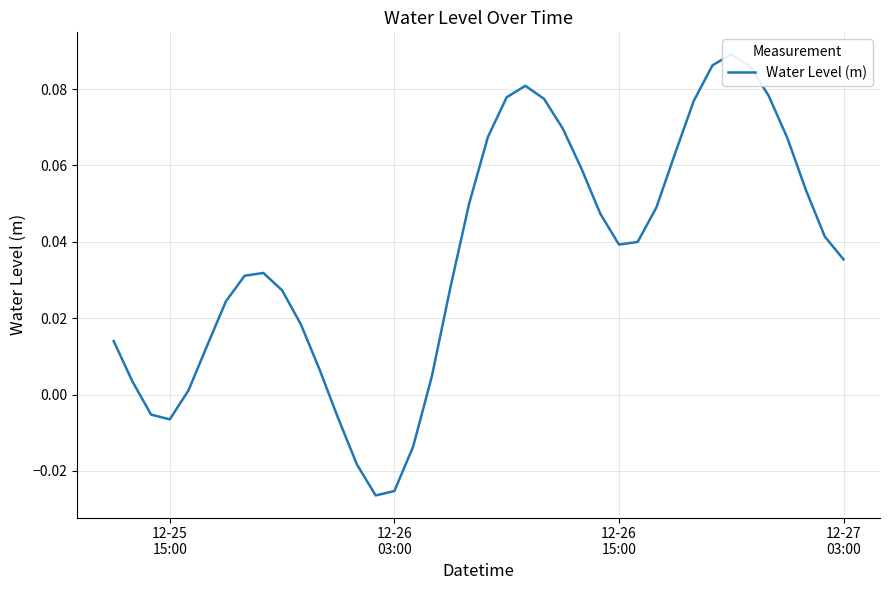

What is the maximum value shown in the chart?

0.1